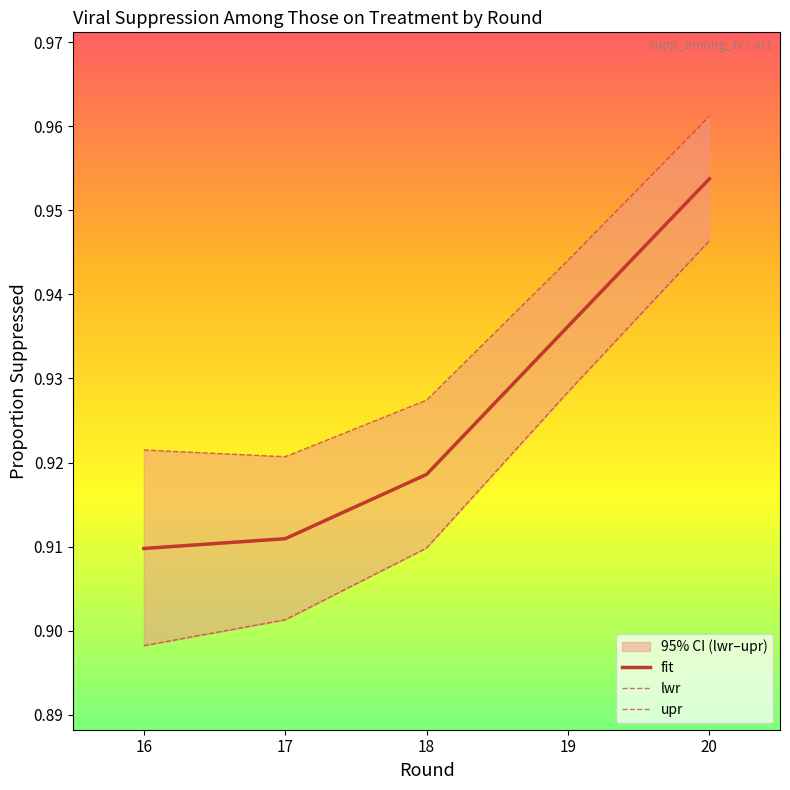

Does the chart have visible grid lines?

No